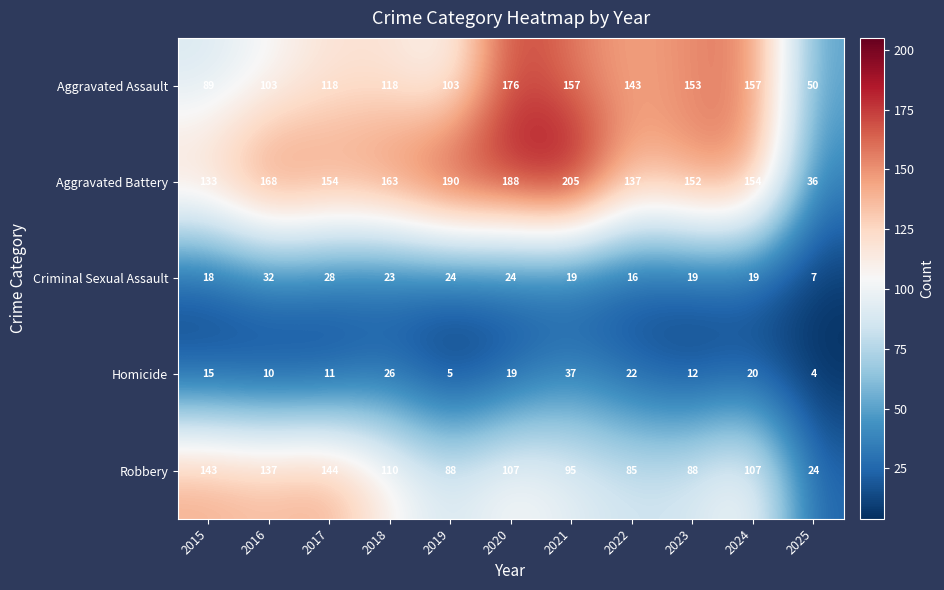

What is the difference between the maximum and minimum values in the Criminal Sexual Assault series?

25